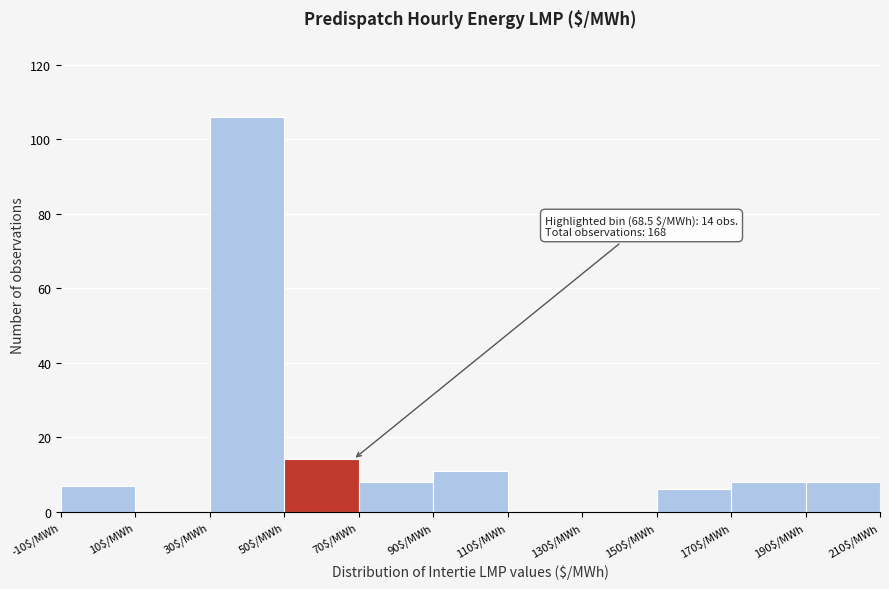

Over which range of the x-axis is the bar tallest?

30 to 50